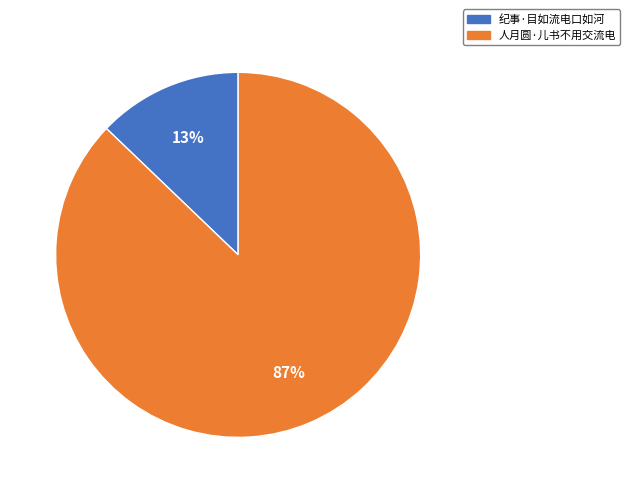

The 人月圆·儿书不用交流电 slice represents 99% of the pie. True or false?

False